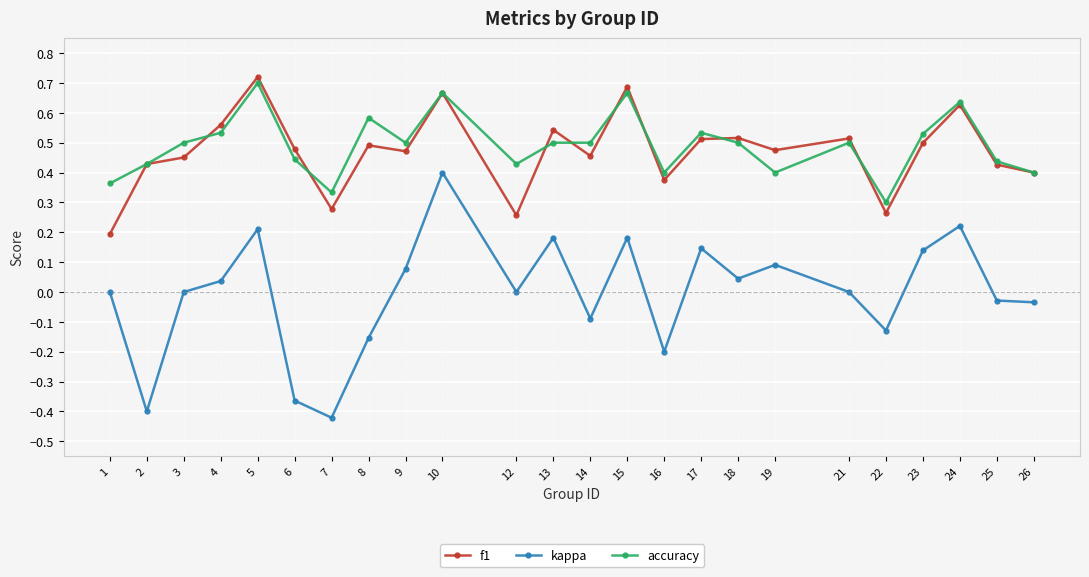

How many lines are shown in the chart?

3